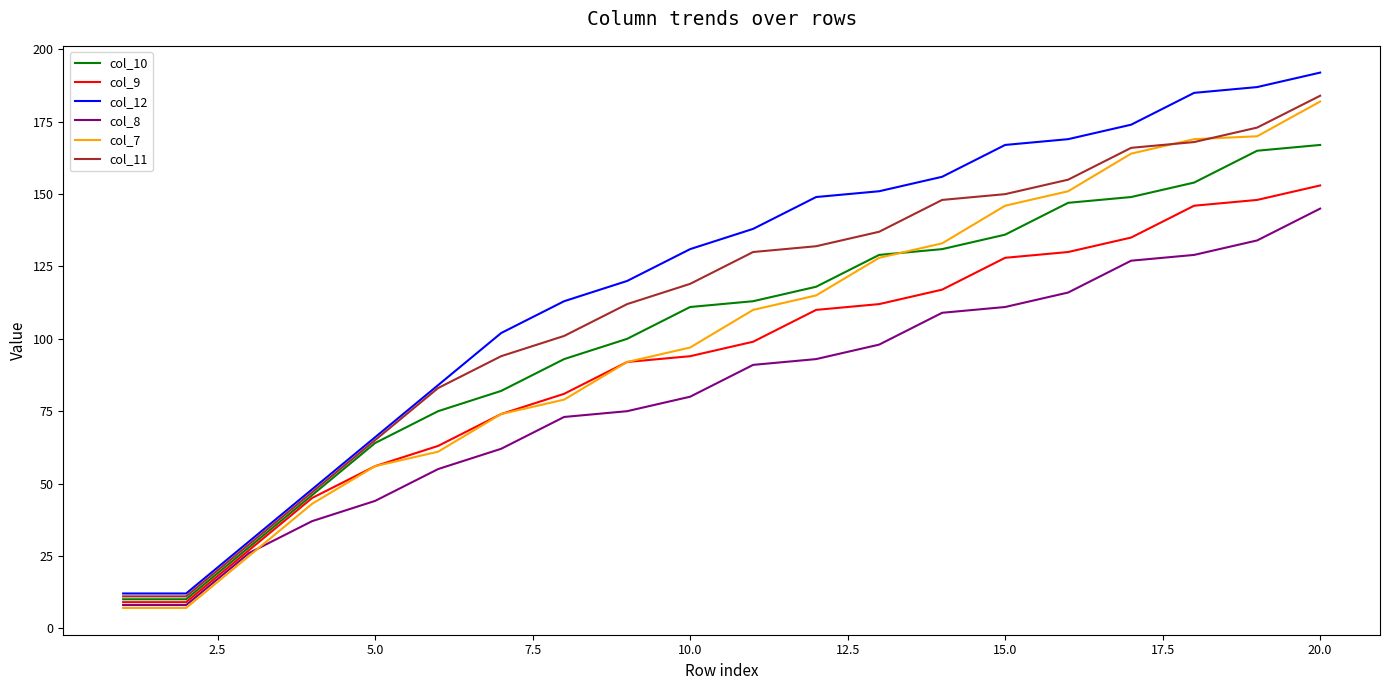

Which series has the largest total across all categories?

col_12